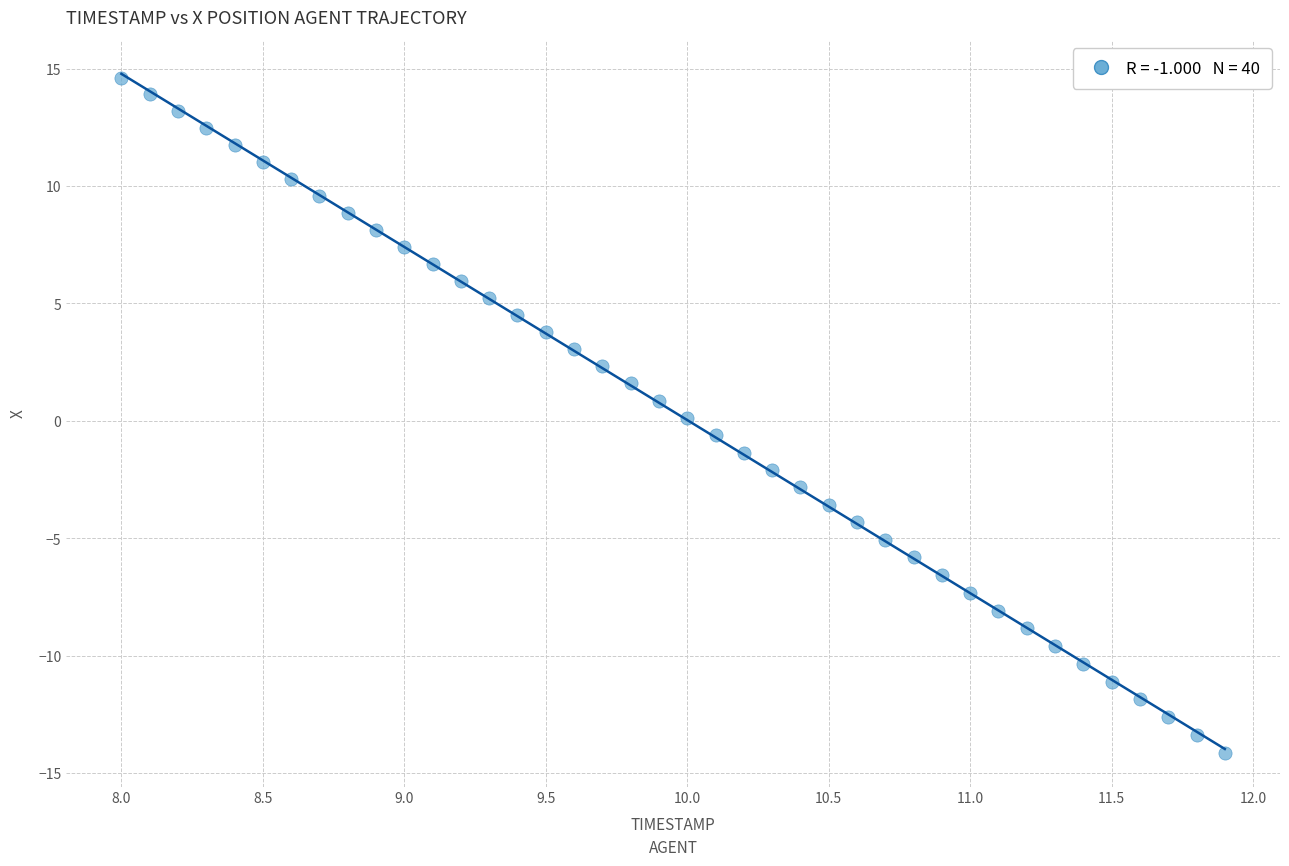

What is the range of Y values (max minus min)?

28.7